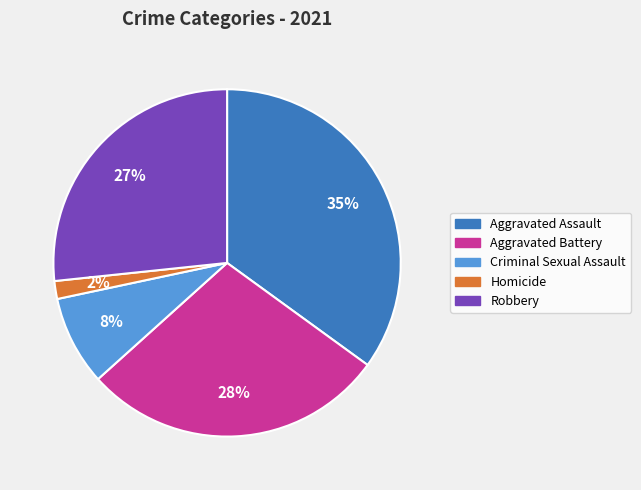

Which slice is the largest?

Aggravated Assault